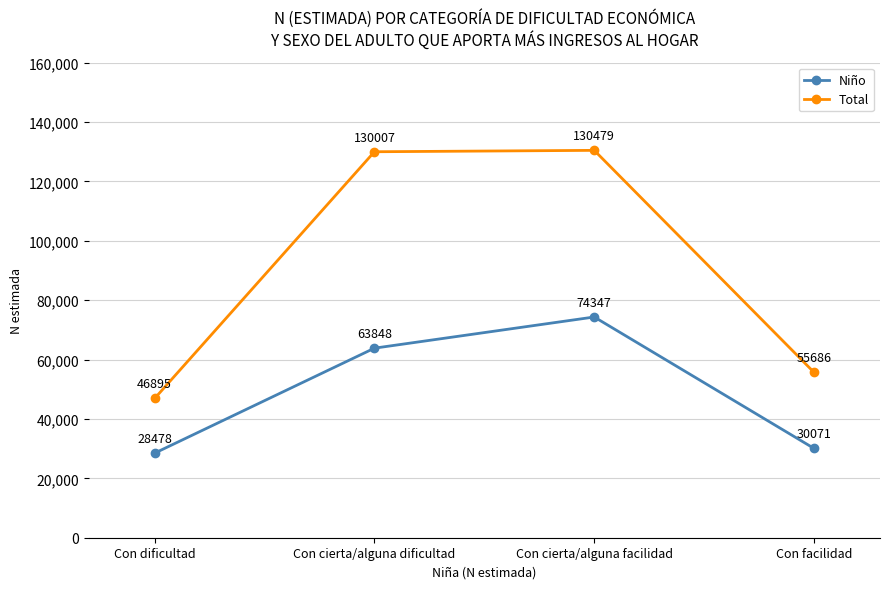

How many lines are shown in the chart?

2